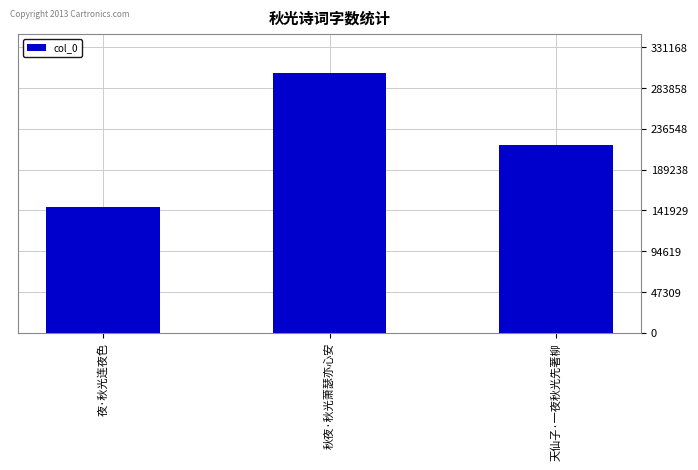

What is the value of the 1st bar from the left?

146136